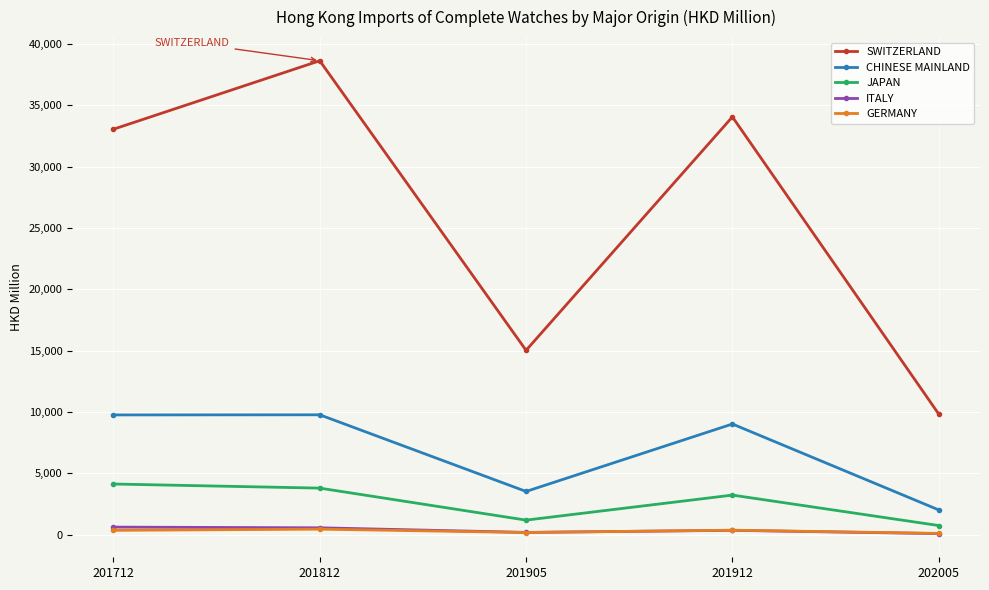

How many values in the SWITZERLAND series exceed 33048?

3